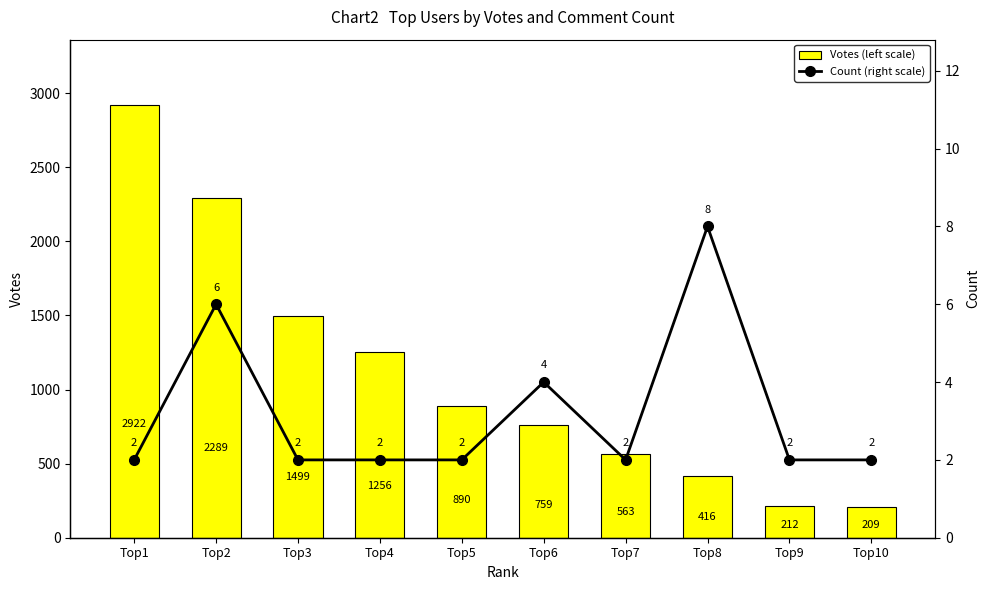

Rank the categories by Count (right scale) value from lowest to highest.

Top1, Top3, Top4, Top5, Top7, Top9, Top10, Top6, Top2, Top8